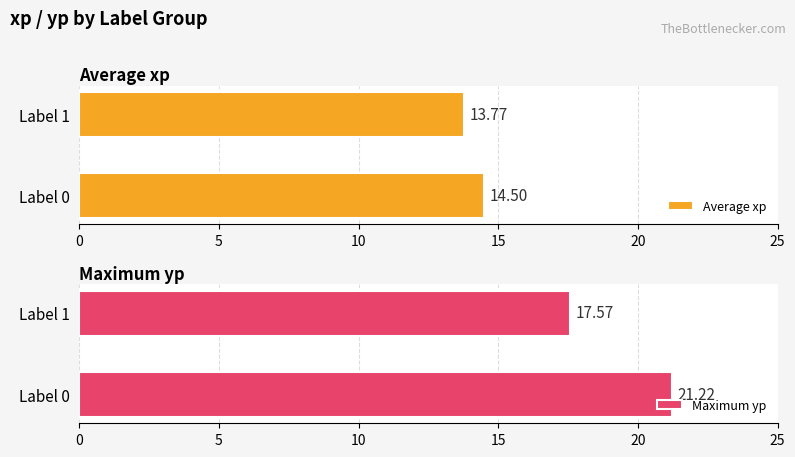

Between label 0 and label 1, which series saw the biggest shift?

Maximum utilization